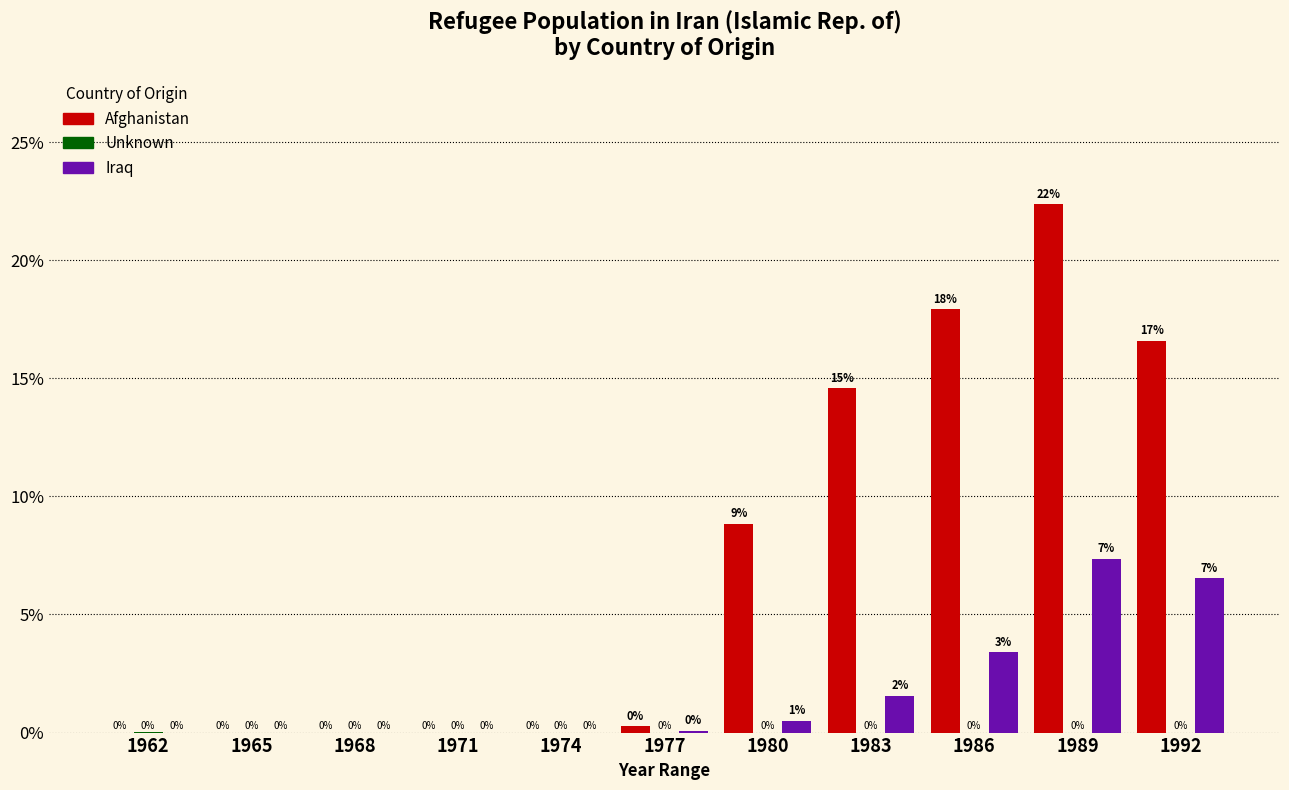

What is the maximum value shown in the chart?

22.4